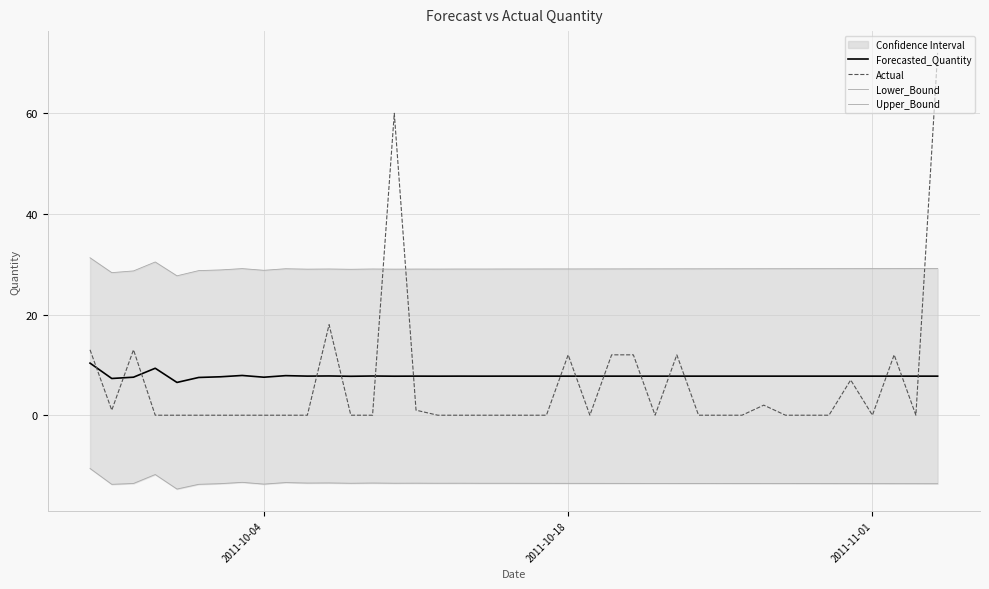

At how many categories does at least one series exceed 3?

40